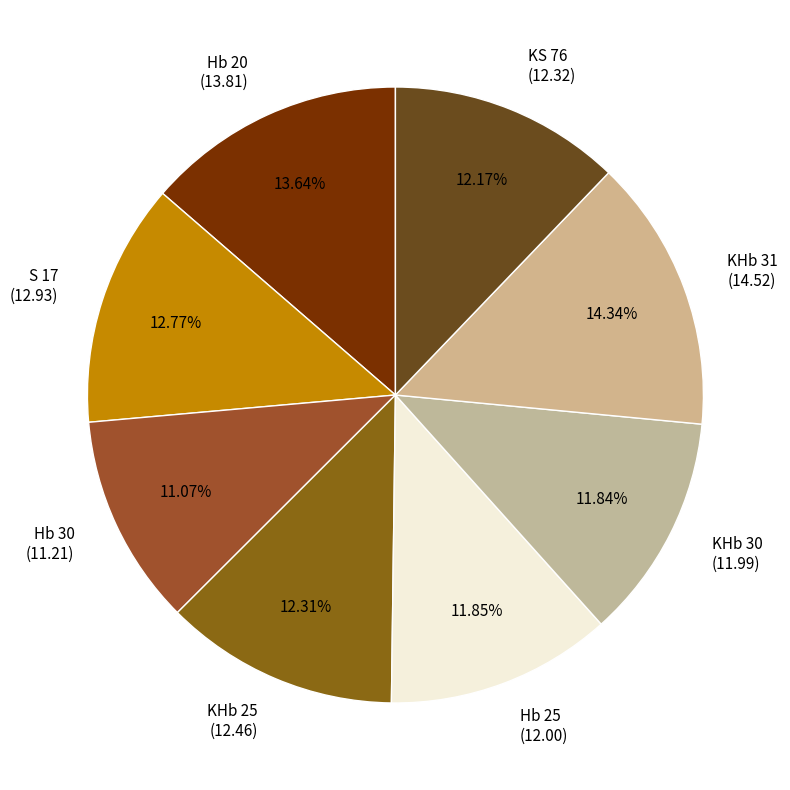

Do KHb 25 (12.46) and KHb 30 (11.99) together represent more than half of the pie?

No